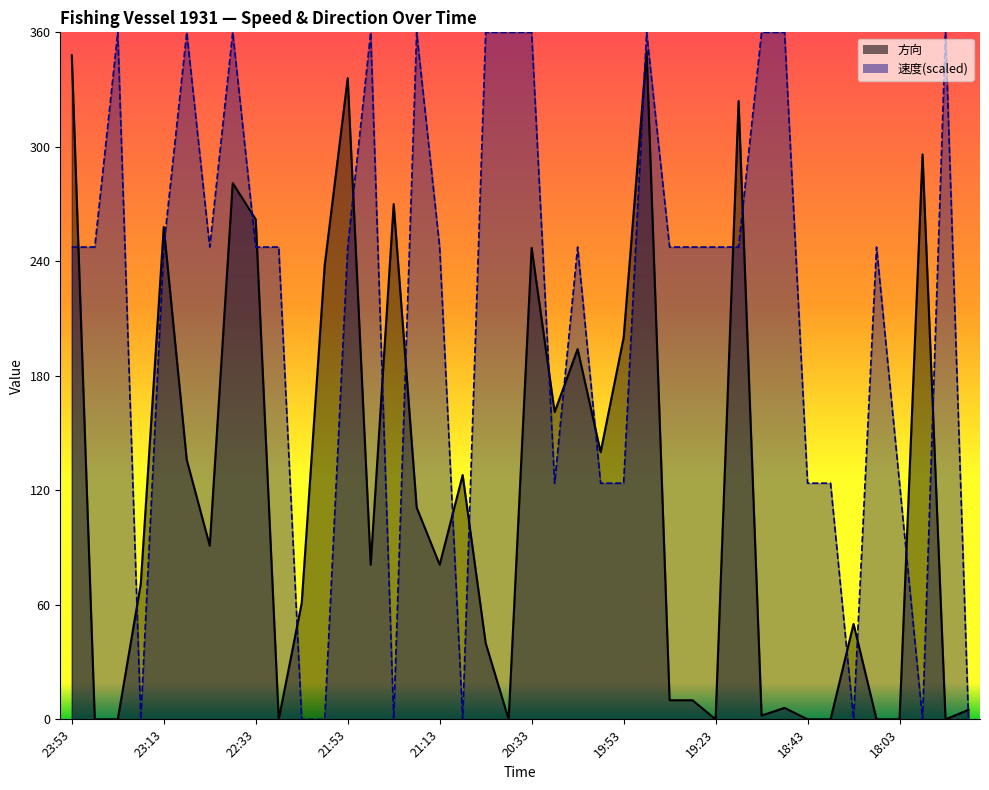

True or false: 速度 has a value of 538.2 at 20:43.

False